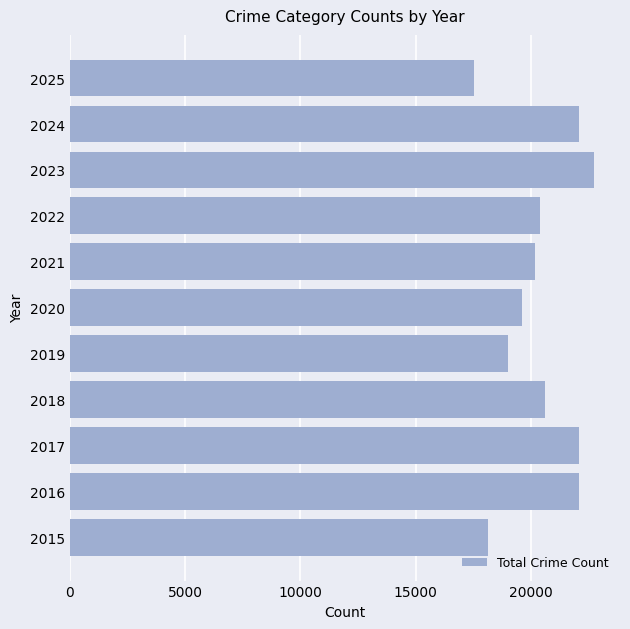

Which has a higher value, 2024 or 2021?

2024